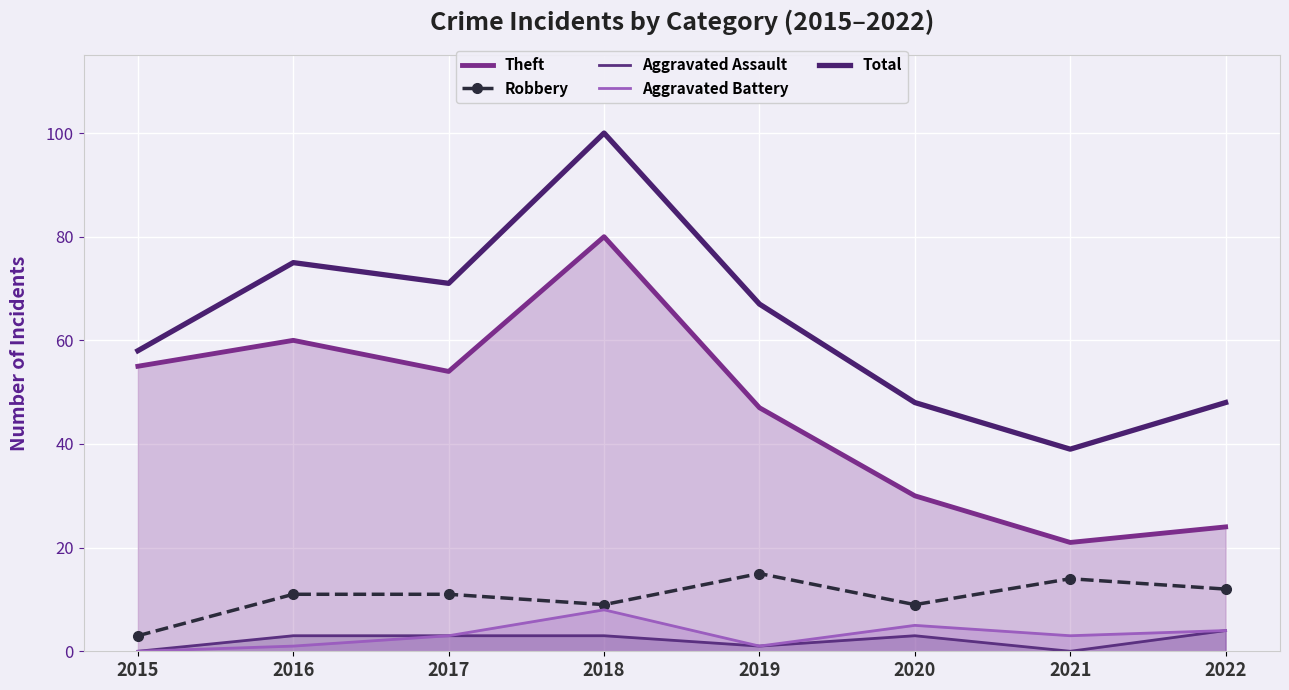

How many data points in Aggravated Assault are less than 3?

3